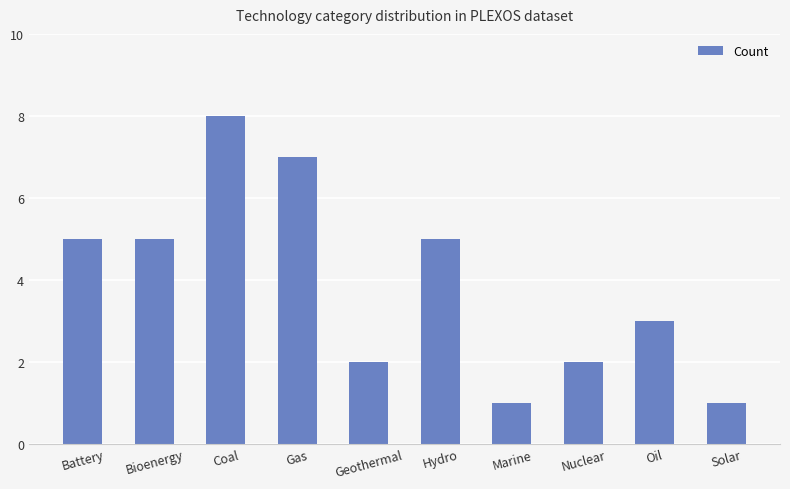

What is the label of the 7th bar from the right?

Gas